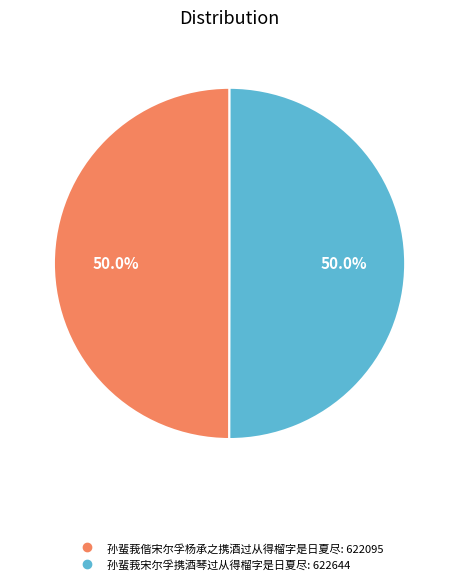

How many slices are in this pie chart?

2